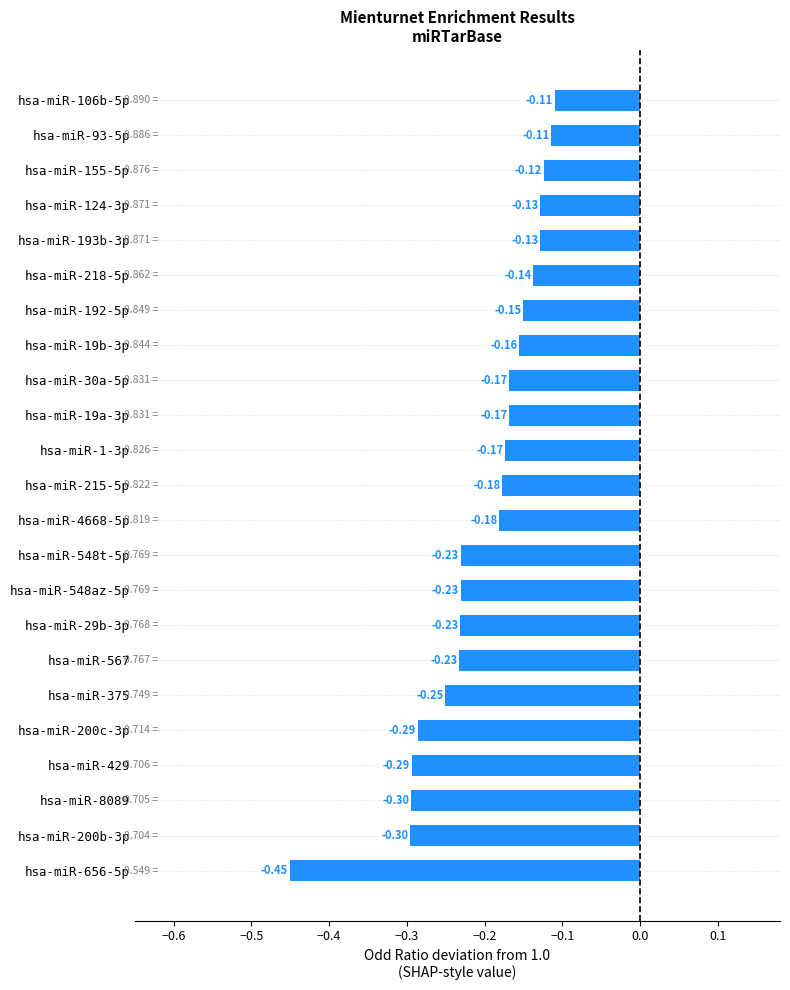

Between hsa-miR-567 and hsa-miR-106b-5p, which is larger?

hsa-miR-106b-5p